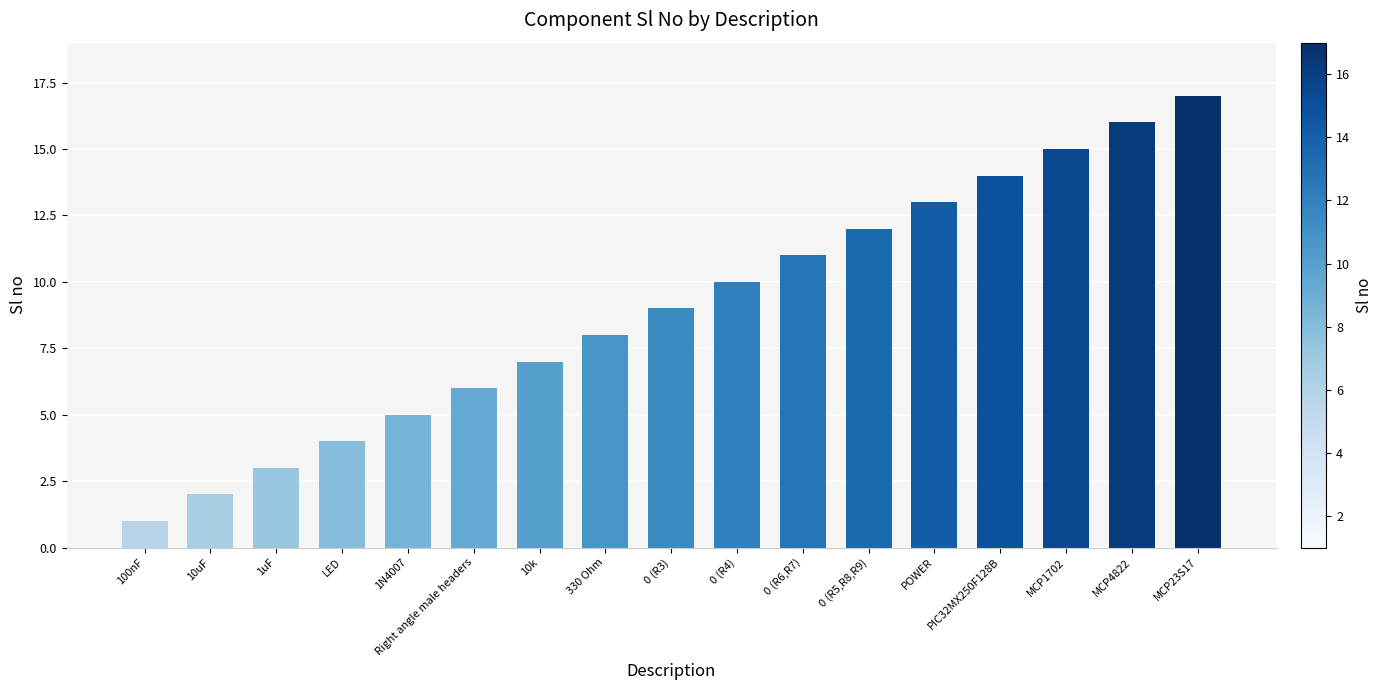

Reading left to right, what are all the values shown in this chart?

1	2	3	4	5	6	7	8	9	10	11	12	13	14	15	16	17